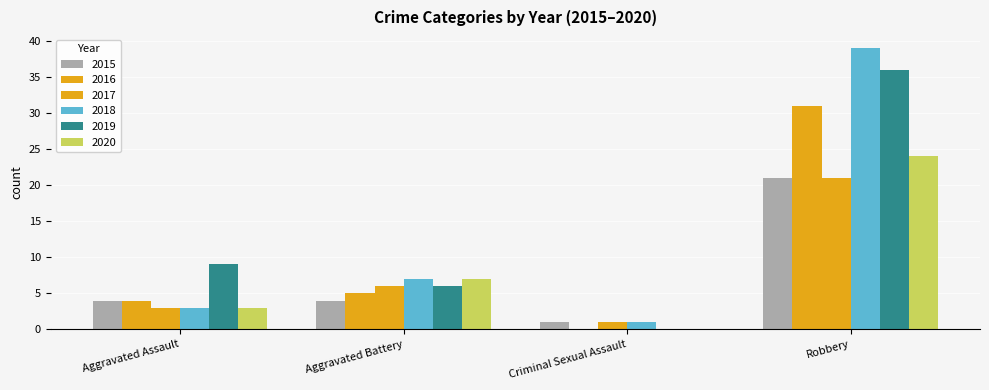

Reading right to left, what are all the values shown in this chart?

2015: Robbery=21	Criminal Sexual Assault=1	Aggravated Battery=4	Aggravated Assault=4
2016: Robbery=31	Criminal Sexual Assault=0	Aggravated Battery=5	Aggravated Assault=4
2017: Robbery=21	Criminal Sexual Assault=1	Aggravated Battery=6	Aggravated Assault=3
2018: Robbery=39	Criminal Sexual Assault=1	Aggravated Battery=7	Aggravated Assault=3
2019: Robbery=36	Criminal Sexual Assault=0	Aggravated Battery=6	Aggravated Assault=9
2020: Robbery=24	Criminal Sexual Assault=0	Aggravated Battery=7	Aggravated Assault=3